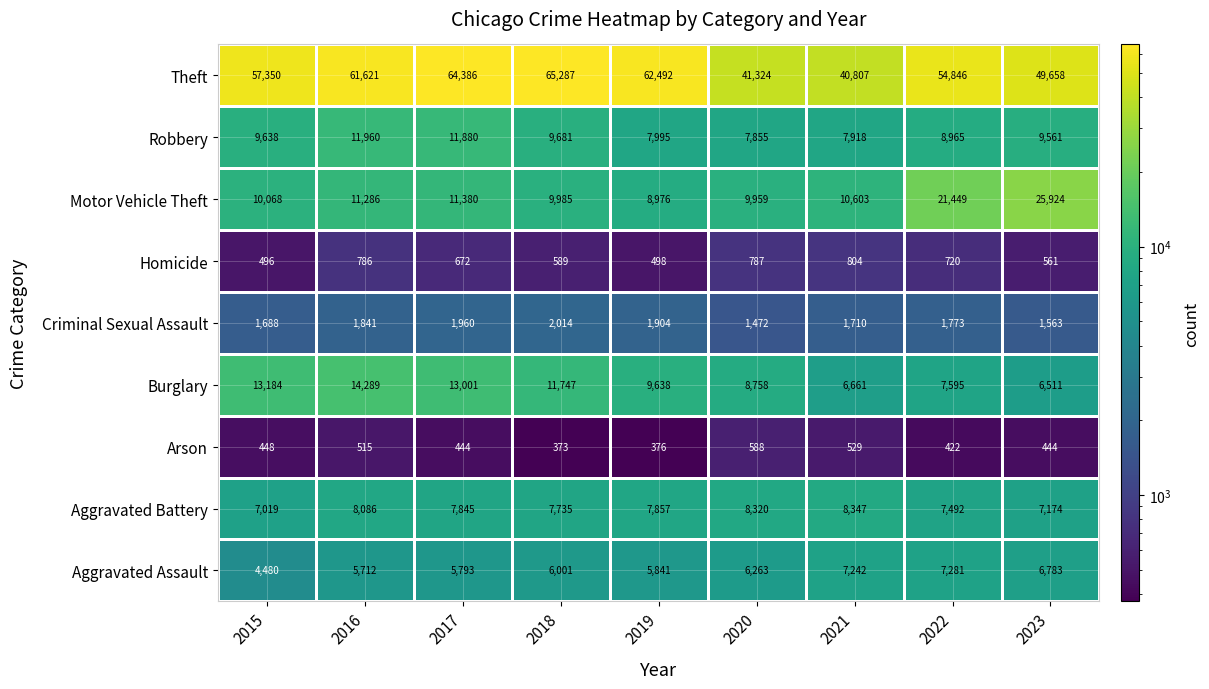

What is the total value across all series at 2018?

113412